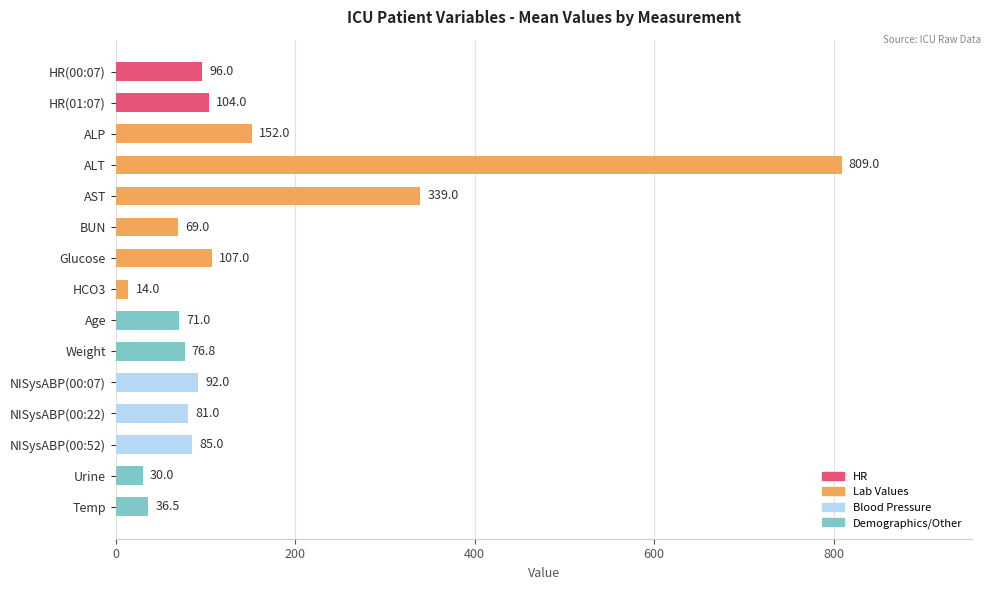

Where is the data nearest to the value 411?

AST